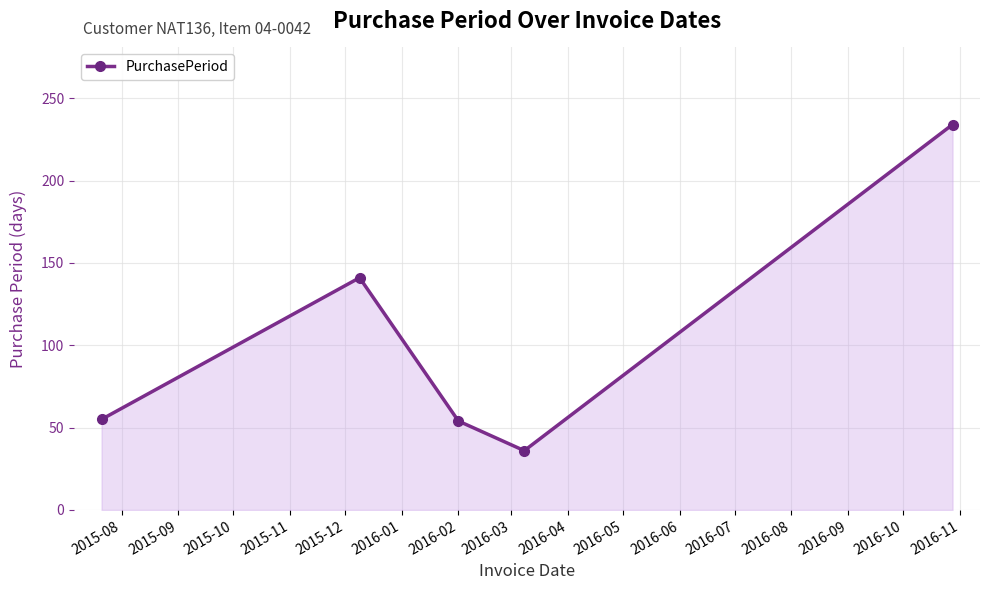

True or false: the data has more than 0 interior local peaks.

True